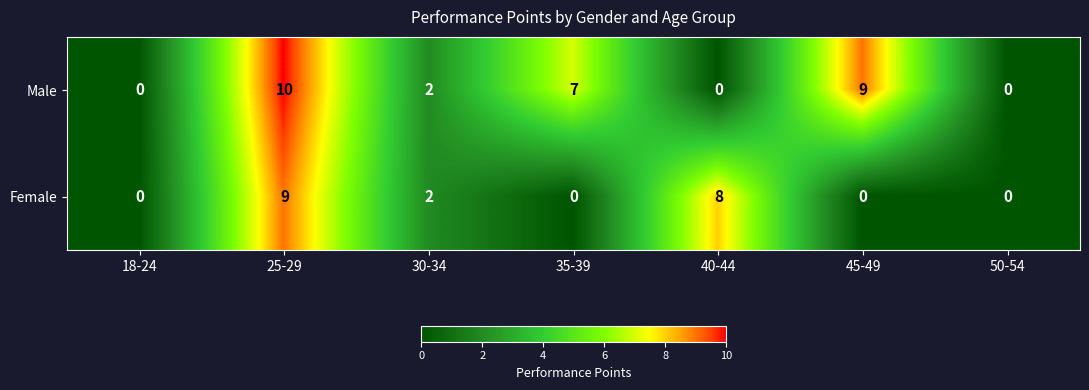

How many data points in Male are less than 2?

3